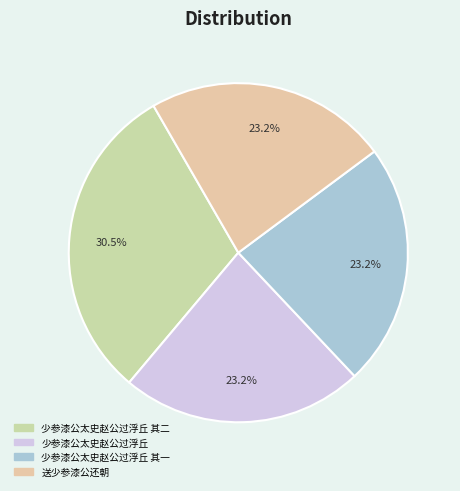

Count the number of slices in the pie.

4